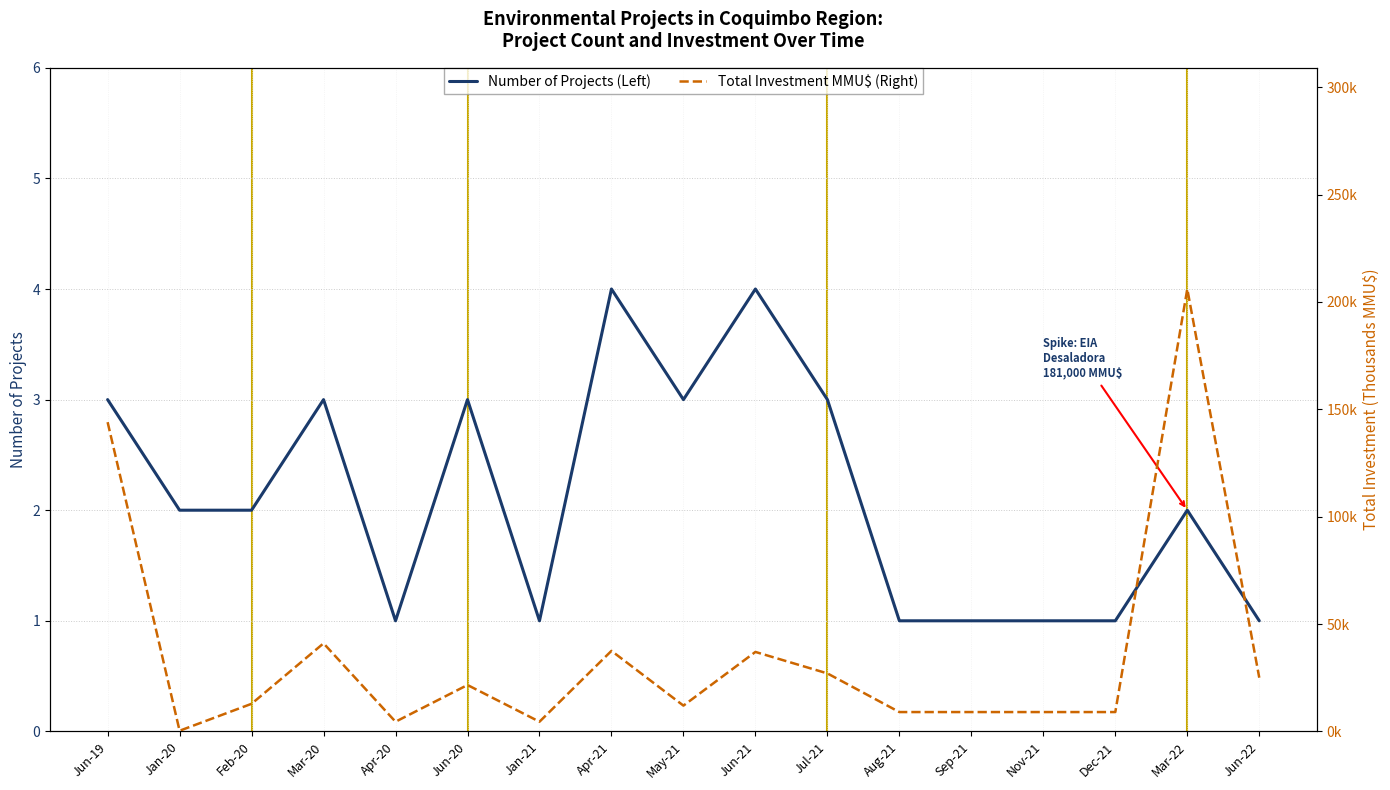

Between Jun-19 and Jul-21, which is larger?

Jun-19